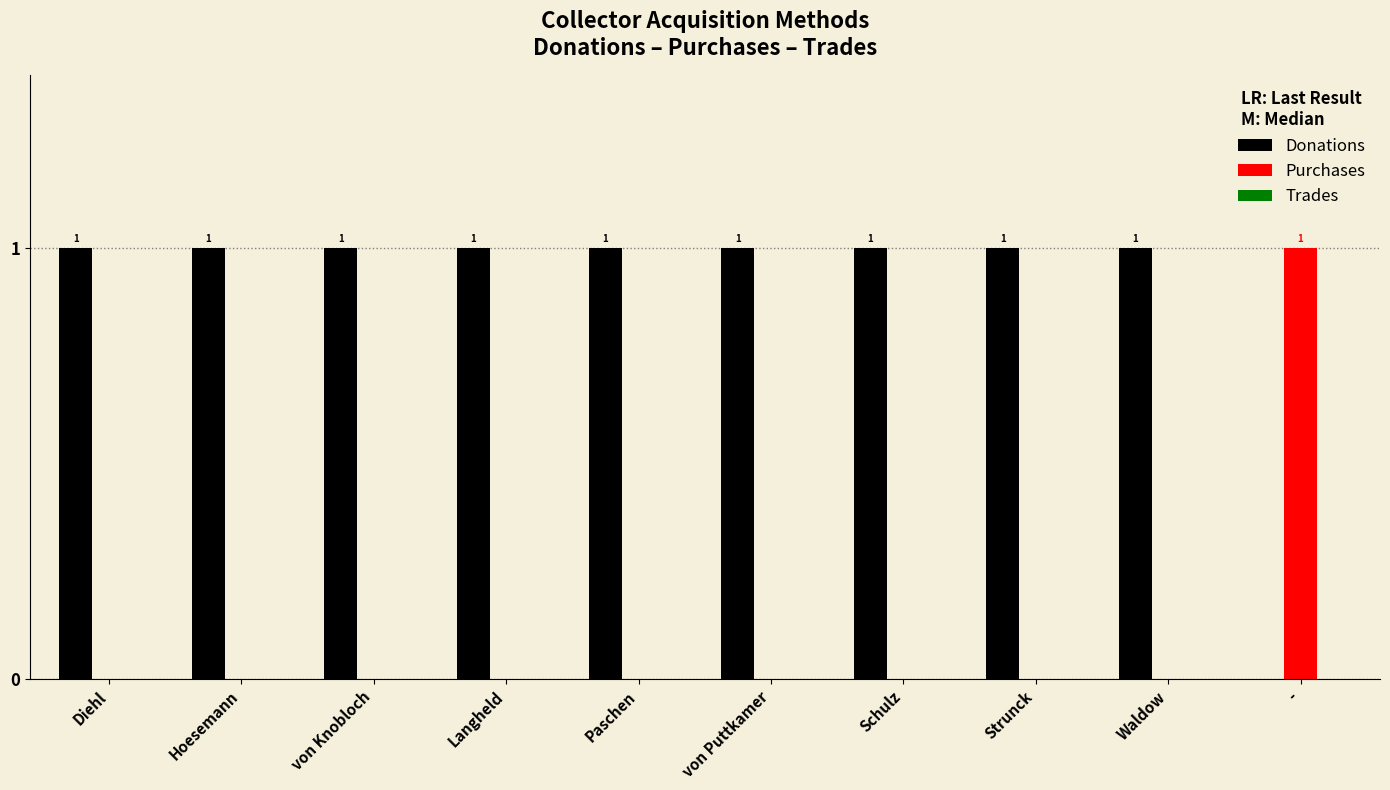

Where is Donations nearest to the value 0?

-